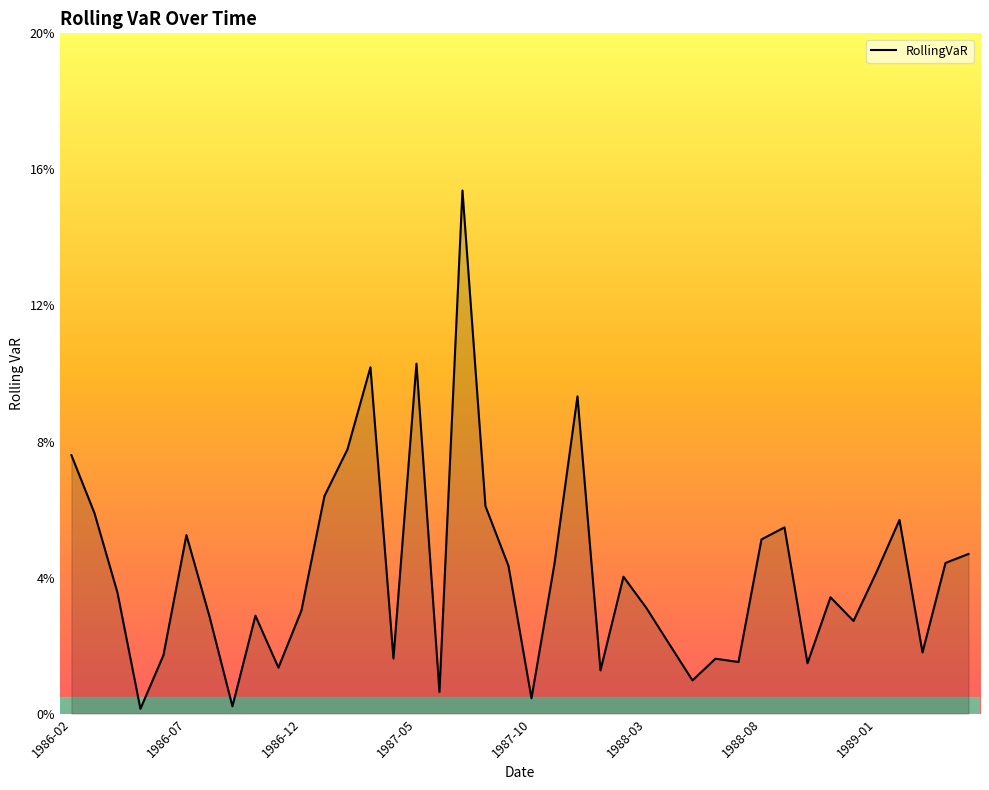

At which category does the chart reach its minimum across all series?

1986-05